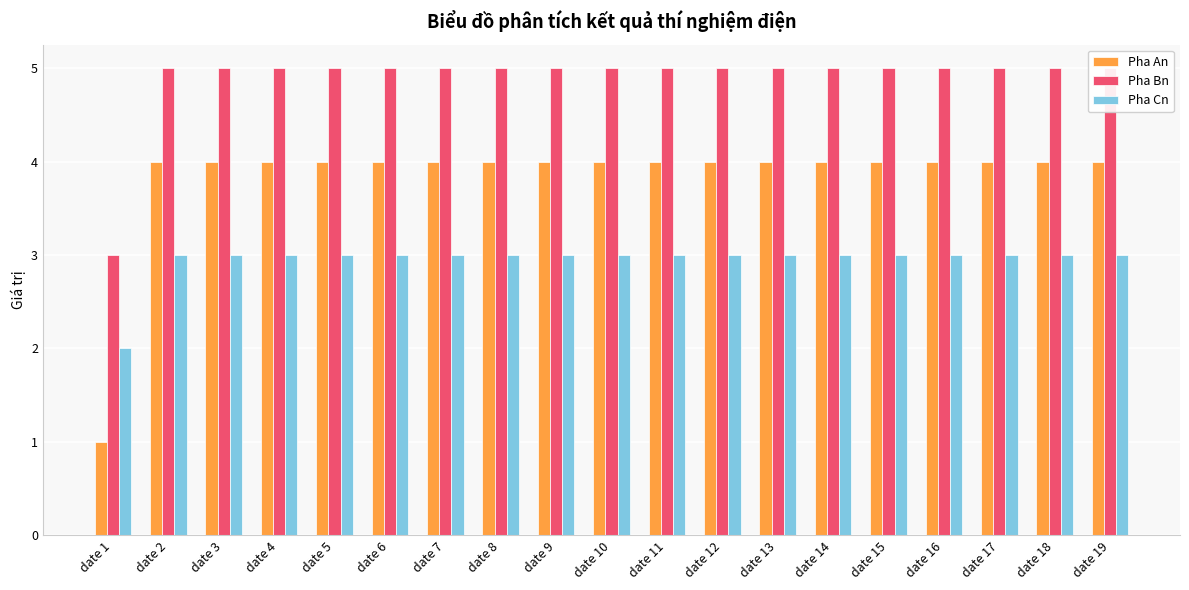

What is the difference between the highest and lowest values at date 14?

2